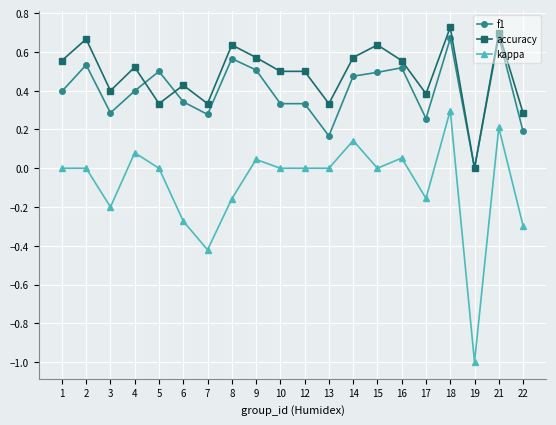

At 15, list the series in order from smallest to largest.

kappa, f1, accuracy